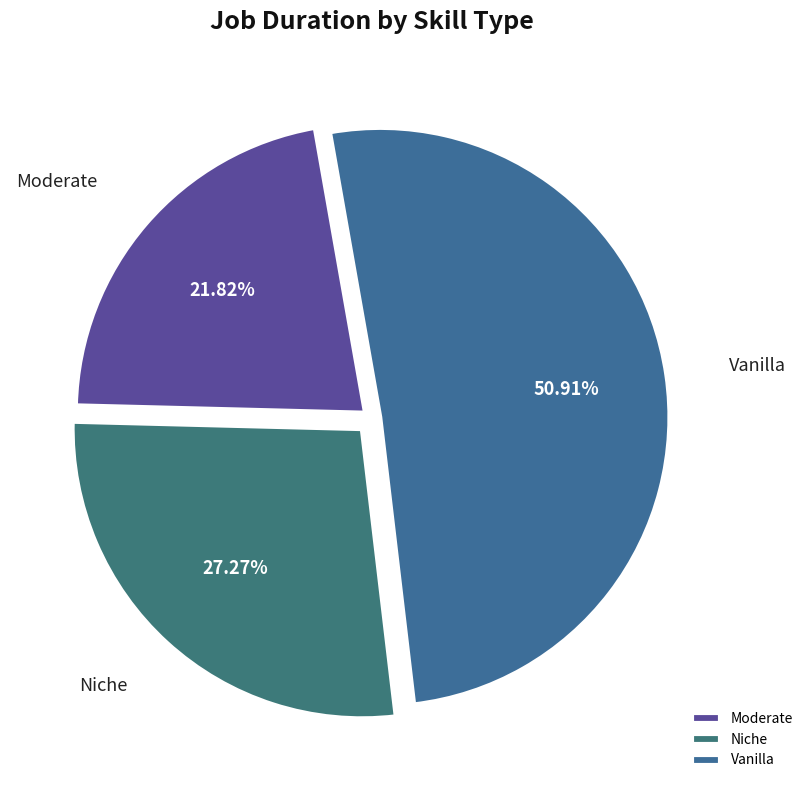

To the nearest percent, what is the average slice percentage?

33%